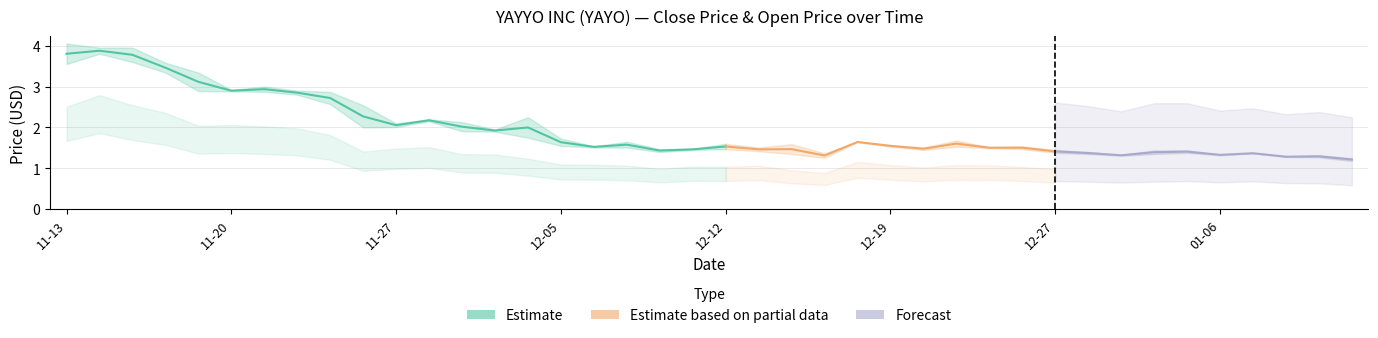

What is the total value across all series at 2019-12-31?

2.6